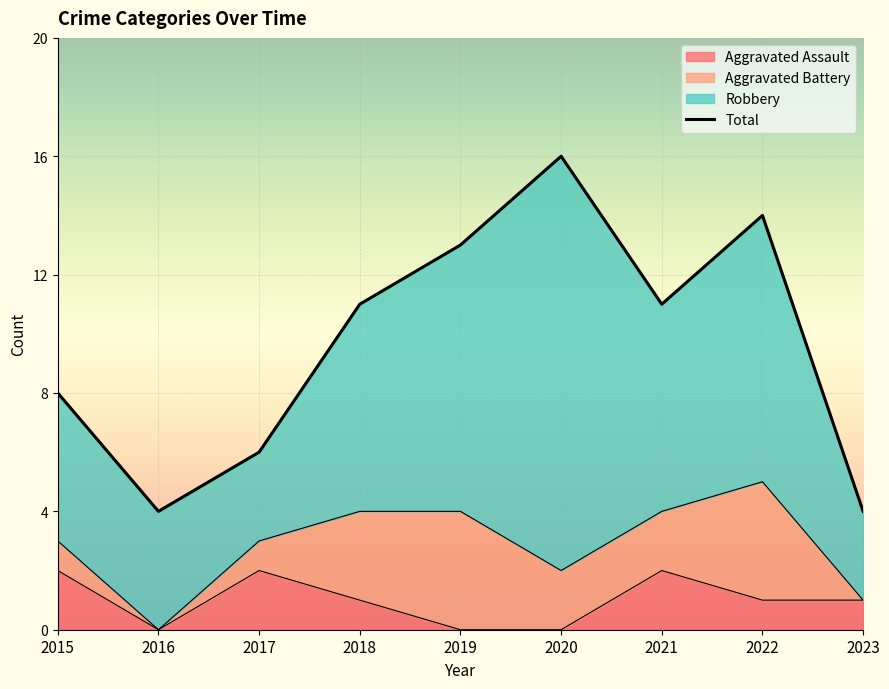

Which has a higher value, 2015 or 2018?

2015